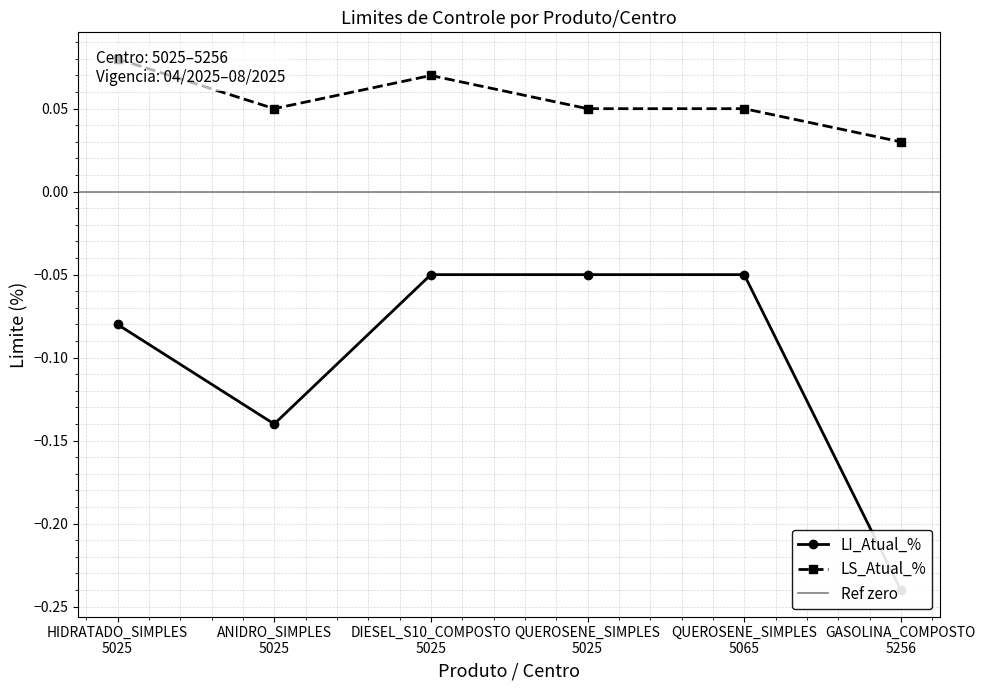

What is the difference between the maximum and minimum values in the LS_Atual_% series?

0.1